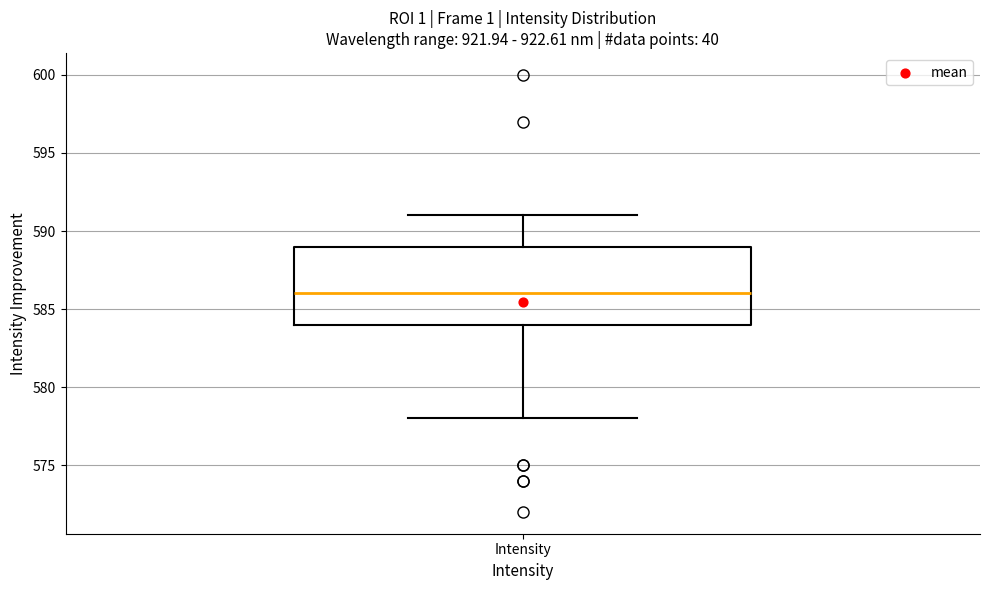

Transcribe this box plot: give where the median line is, the range the box spans, and where the two whiskers end, as read against the y-axis. The values are not printed on the chart, so give them approximately, as read against the axis.

median 586, box 584 to 589, whiskers 578 to 591